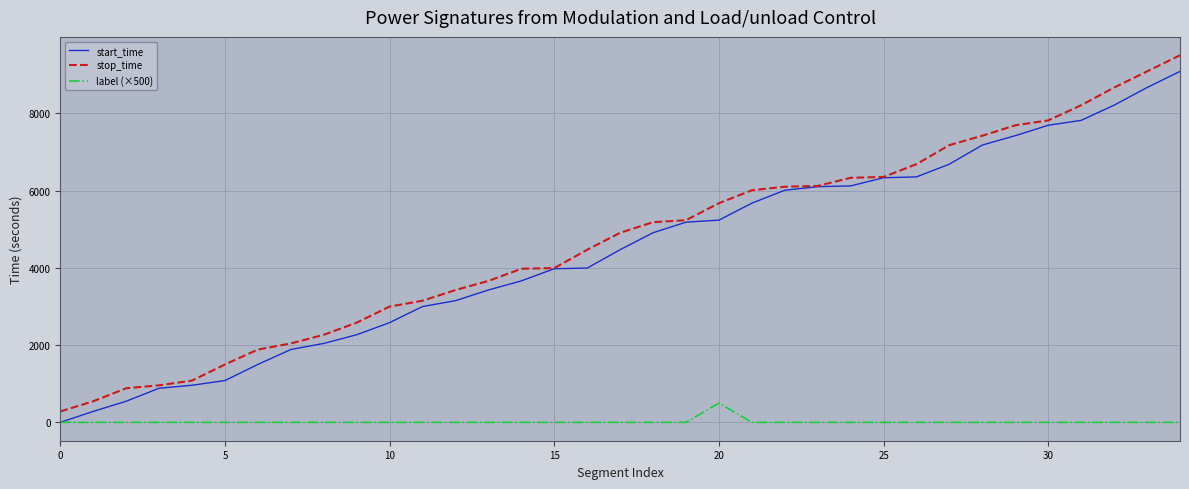

Does the chart have visible grid lines?

Yes